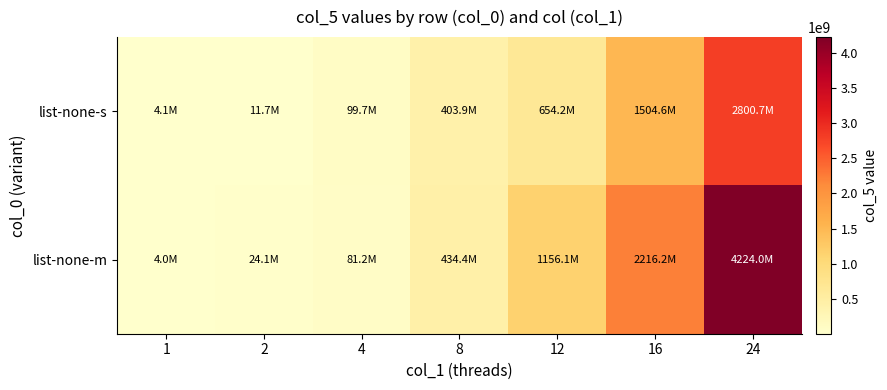

Which category has the lowest value across all series?

1